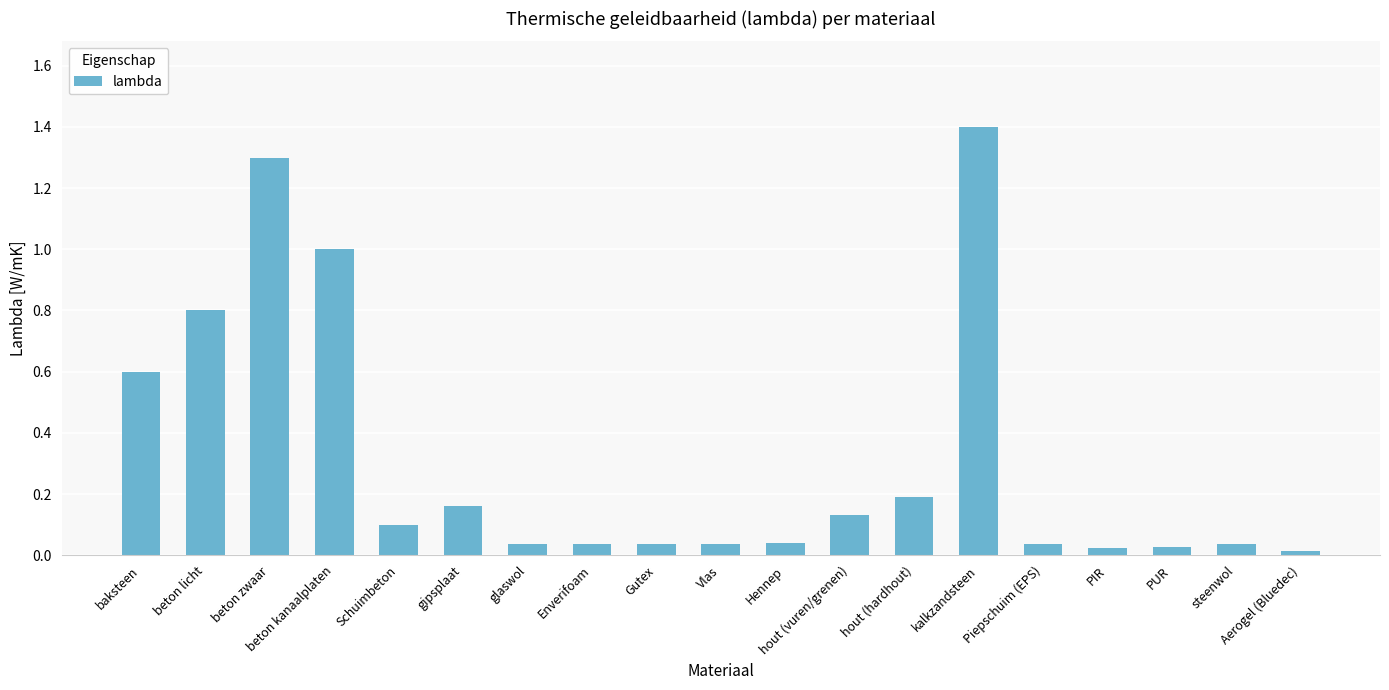

What is the difference between the values at Enverifoam and beton licht?

0.8